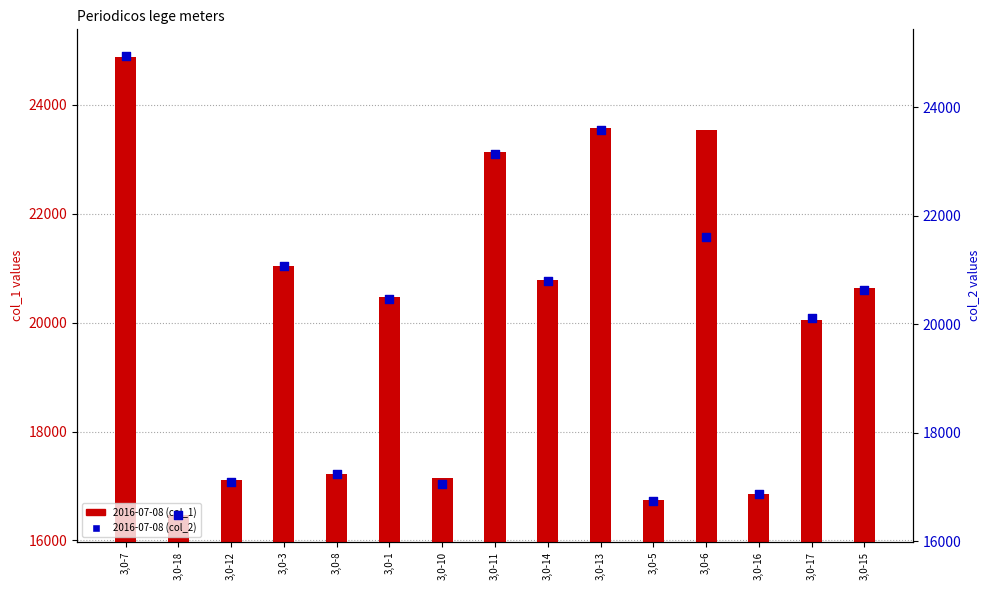

What are all the series names shown in the legend?

2016-07-08 (col_1), 2016-07-08 (col_2)